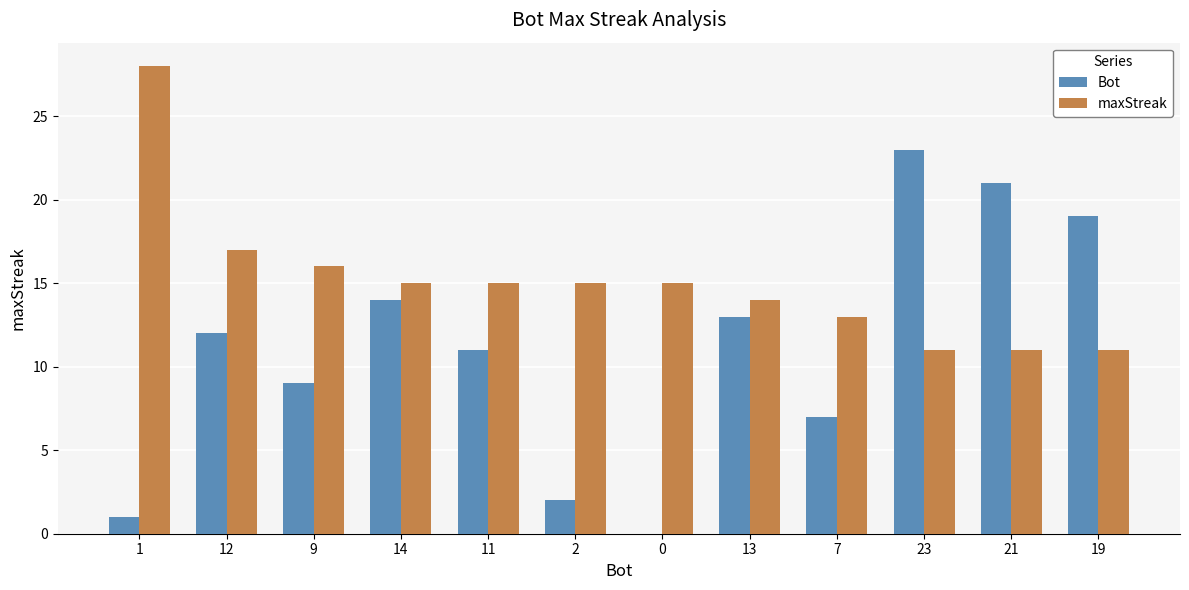

Which series changed the most between 14 and 11?

Bot